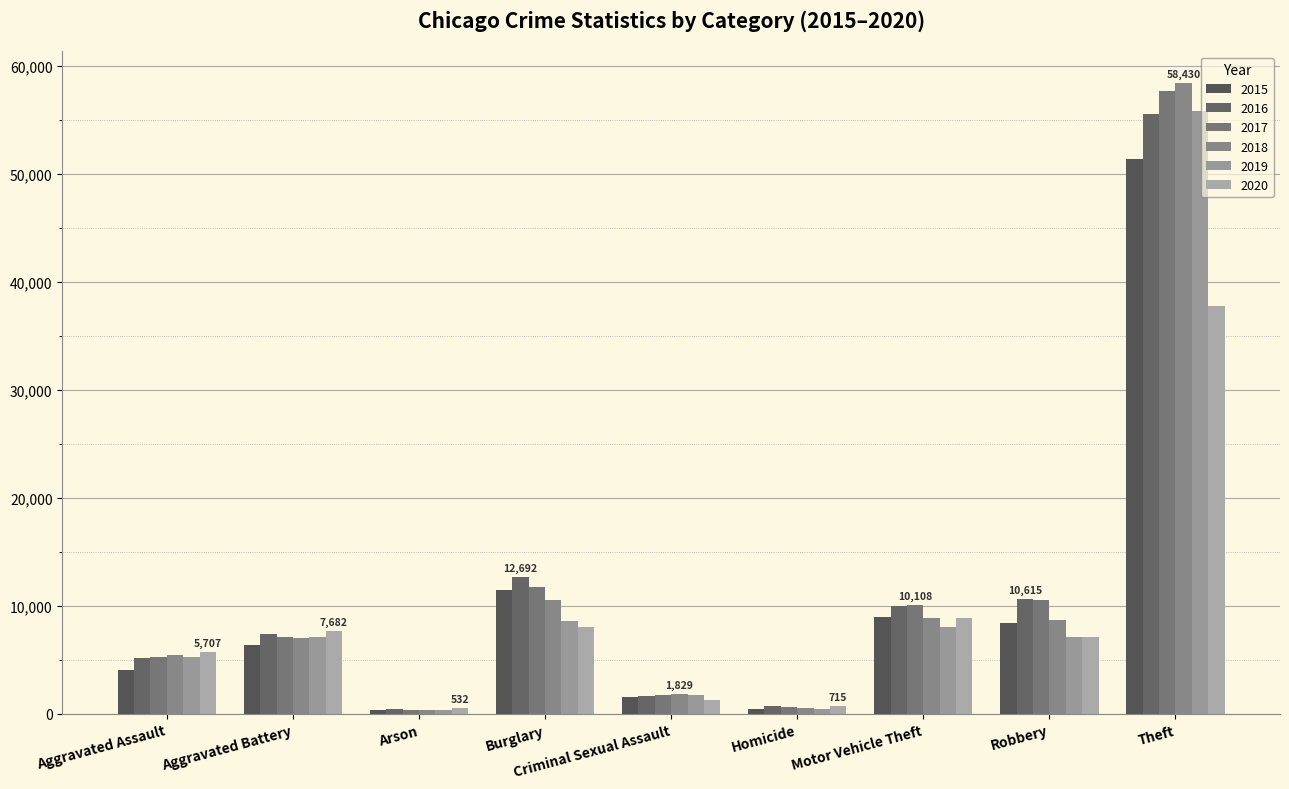

At which category does the chart reach its peak across all series?

Theft